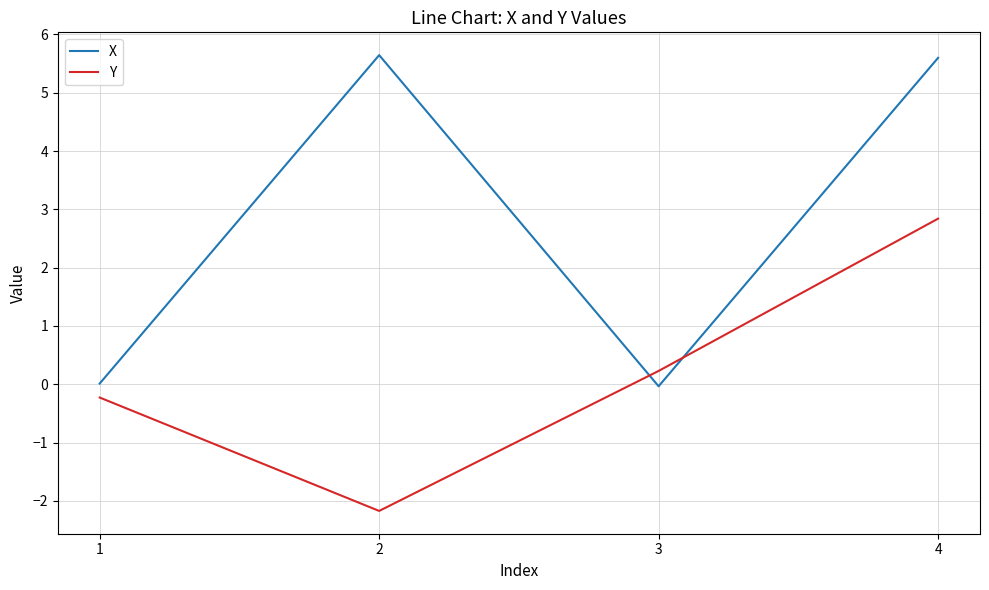

Count the number of categories in the chart.

4